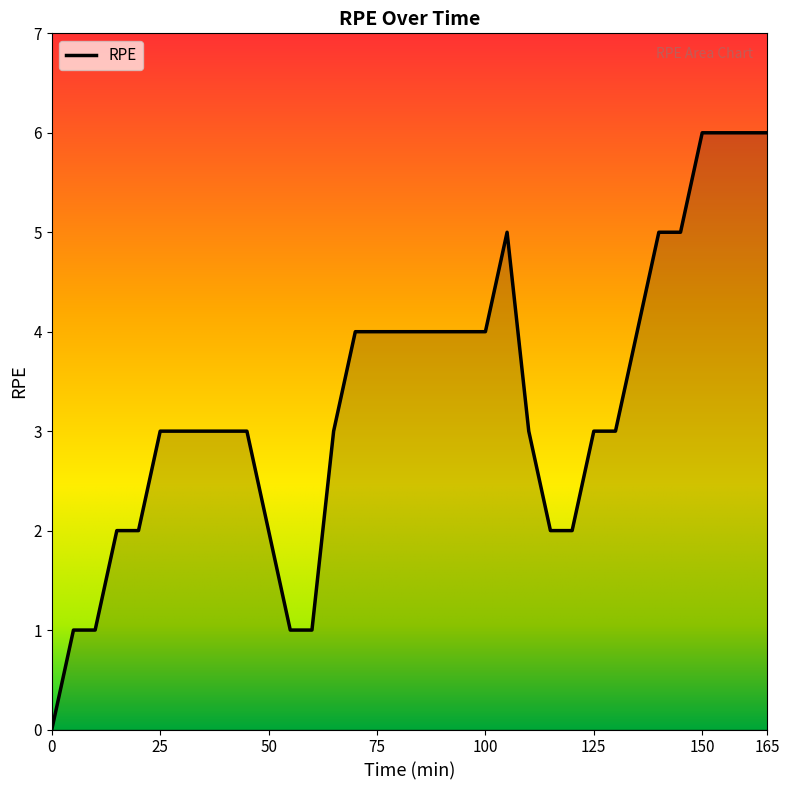

What is the difference between the maximum and minimum values?

6